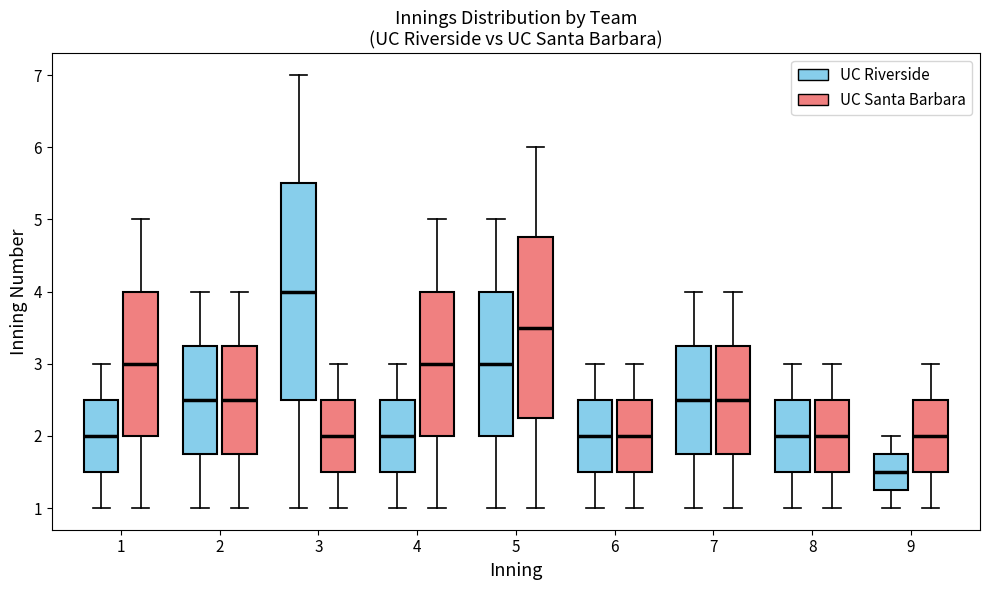

Reading left to right, read every box against the y-axis: the position of its median line, the range the box covers, and the ends of its whiskers. The values are not printed on the chart, so give them approximately, as read against the axis.

1 (UC Riverside): median 2.0, box 1.5 to 2.5, whiskers 1.0 to 3.0
1 (UC Santa Barbara): median 3.0, box 2.0 to 4.0, whiskers 1.0 to 5.0
2 (UC Riverside): median 2.5, box 1.8 to 3.3, whiskers 1.0 to 4.0
2 (UC Santa Barbara): median 2.5, box 1.8 to 3.3, whiskers 1.0 to 4.0
3 (UC Riverside): median 4.0, box 2.5 to 5.5, whiskers 1.0 to 7.0
3 (UC Santa Barbara): median 2.0, box 1.5 to 2.5, whiskers 1.0 to 3.0
4 (UC Riverside): median 2.0, box 1.5 to 2.5, whiskers 1.0 to 3.0
4 (UC Santa Barbara): median 3.0, box 2.0 to 4.0, whiskers 1.0 to 5.0
5 (UC Riverside): median 3.0, box 2.0 to 4.0, whiskers 1.0 to 5.0
5 (UC Santa Barbara): median 3.5, box 2.3 to 4.8, whiskers 1.0 to 6.0
6 (UC Riverside): median 2.0, box 1.5 to 2.5, whiskers 1.0 to 3.0
6 (UC Santa Barbara): median 2.0, box 1.5 to 2.5, whiskers 1.0 to 3.0
7 (UC Riverside): median 2.5, box 1.8 to 3.3, whiskers 1.0 to 4.0
7 (UC Santa Barbara): median 2.5, box 1.8 to 3.3, whiskers 1.0 to 4.0
8 (UC Riverside): median 2.0, box 1.5 to 2.5, whiskers 1.0 to 3.0
8 (UC Santa Barbara): median 2.0, box 1.5 to 2.5, whiskers 1.0 to 3.0
9 (UC Riverside): median 1.5, box 1.3 to 1.8, whiskers 1.0 to 2.0
9 (UC Santa Barbara): median 2.0, box 1.5 to 2.5, whiskers 1.0 to 3.0